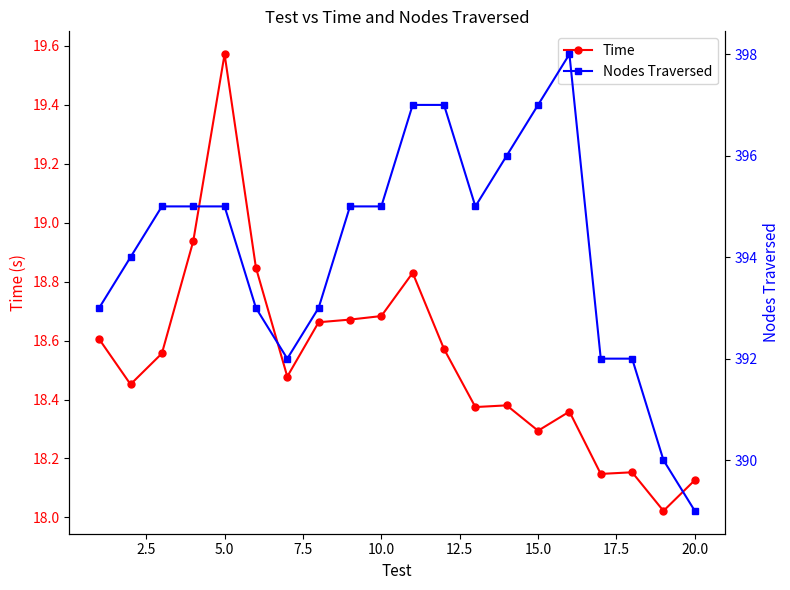

What are all the series names shown in the legend?

Time, Nodes Traversed